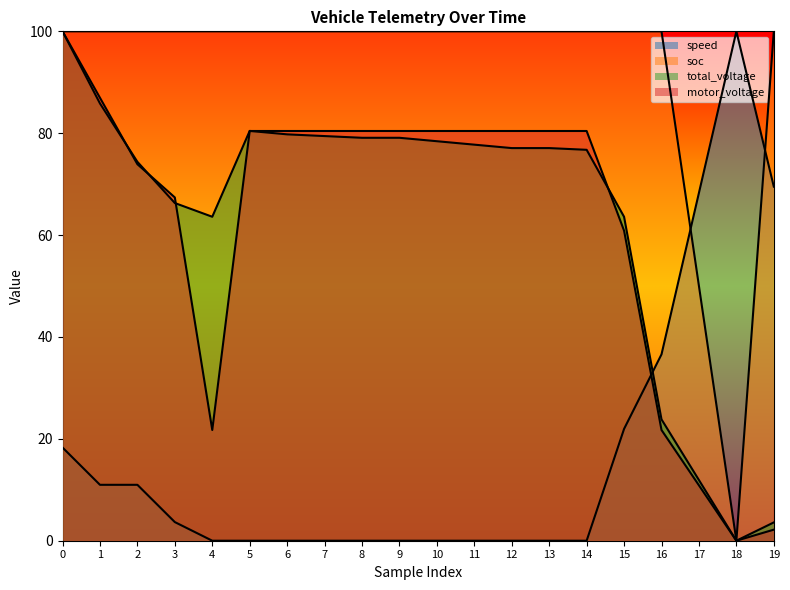

True or false: speed and soc cross at least once.

True